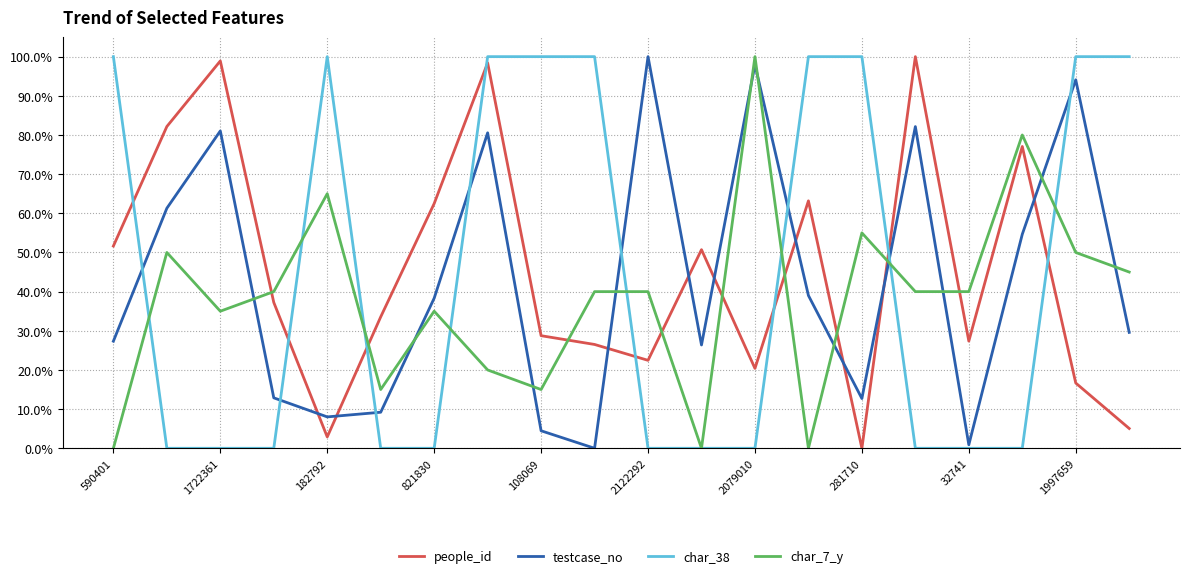

Reading left to right, list all the values displayed in this chart.

people_id: 0.5	0.8	1.0	0.4	0.0	0.3	0.6	1.0	0.3	0.3	0.2	0.5	0.2	0.6	0.0	1.0	0.3	0.8	0.2	0.1
testcase_no: 0.3	0.6	0.8	0.1	0.1	0.1	0.4	0.8	0.0	0.0	1.0	0.3	1.0	0.4	0.1	0.8	0.0	0.5	0.9	0.3
char_38: 1.0	0.0	0.0	0.0	1.0	0.0	0.0	1.0	1.0	1.0	0.0	0.0	0.0	1.0	1.0	0.0	0.0	0.0	1.0	1.0
char_7_y: 0.0	0.5	0.3	0.4	0.7	0.1	0.3	0.2	0.1	0.4	0.4	0.0	1.0	0.0	0.6	0.4	0.4	0.8	0.5	0.5